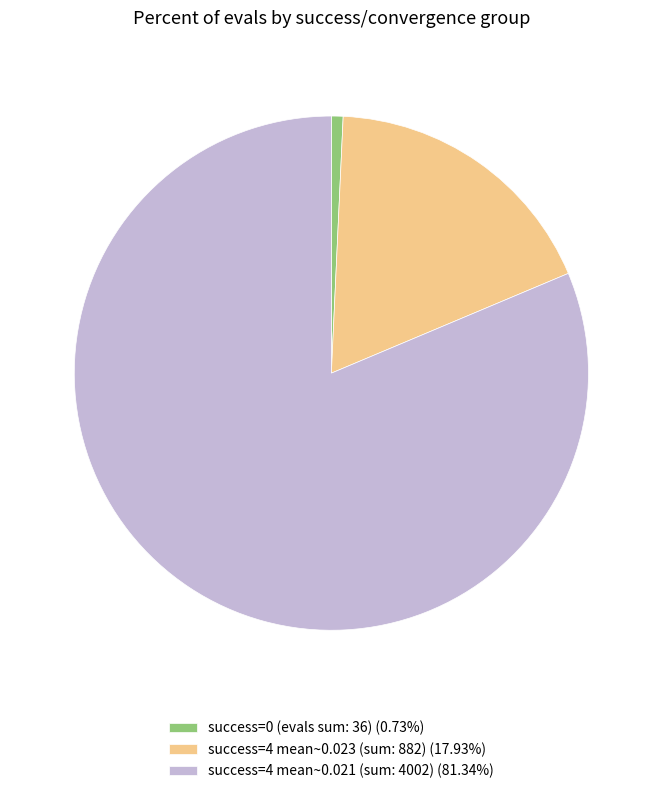

How many slices are in this pie chart?

3